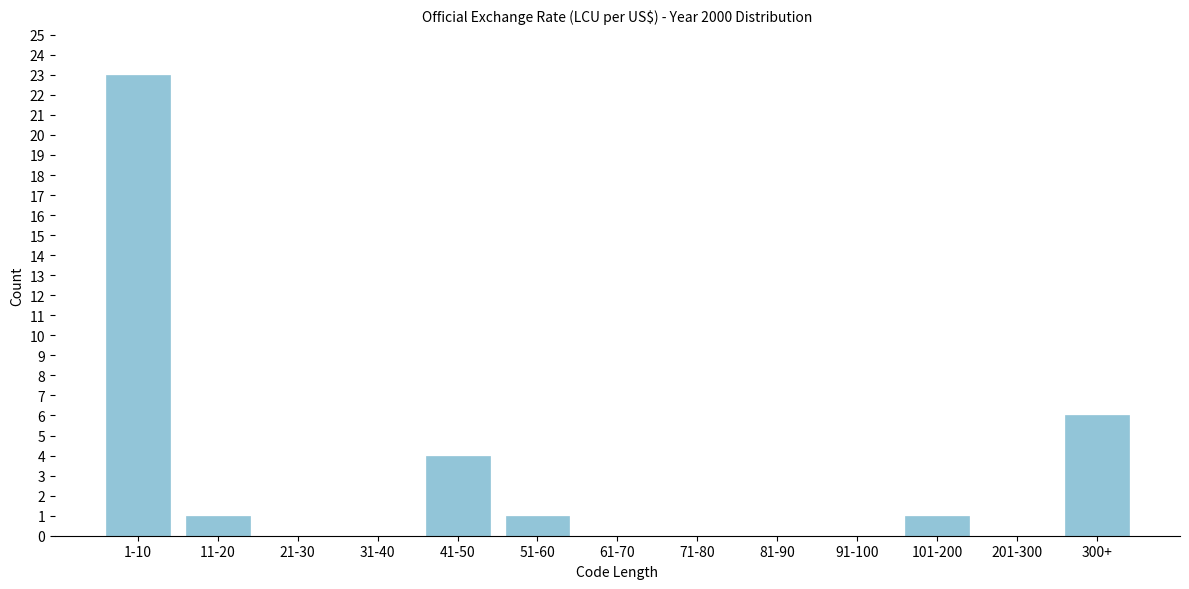

Reading left to right, extract all data points from this chart.

1-10=23	11-20=1	21-30=0	31-40=0	41-50=4	51-60=1	61-70=0	71-80=0	81-90=0	91-100=0	101-200=1	201-300=0	300+=6